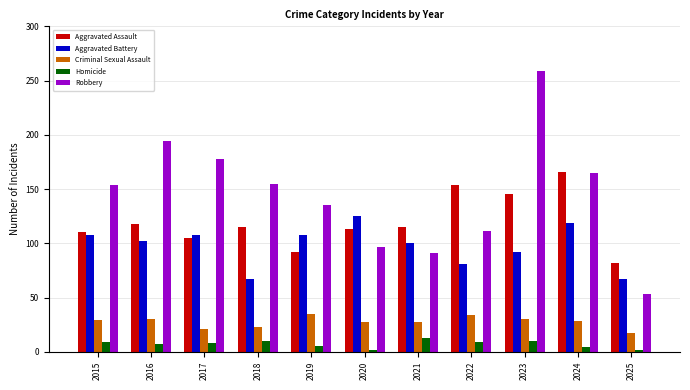

What value does the Homicide series have at 2023?

10